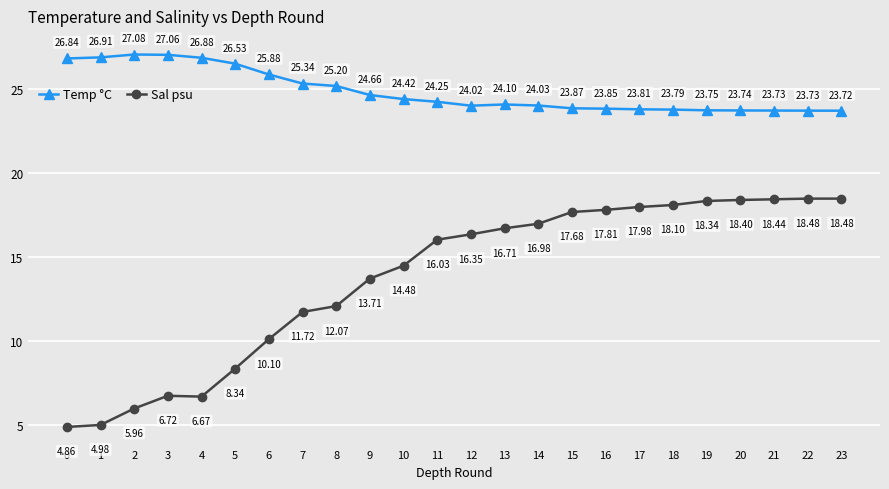

At which category does Temp °C reach its first local valley?

12